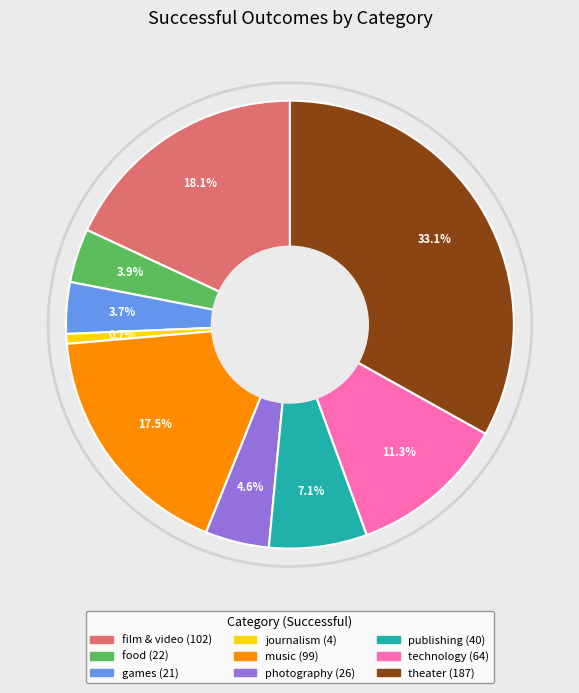

What is the smallest slice in the pie chart?

journalism